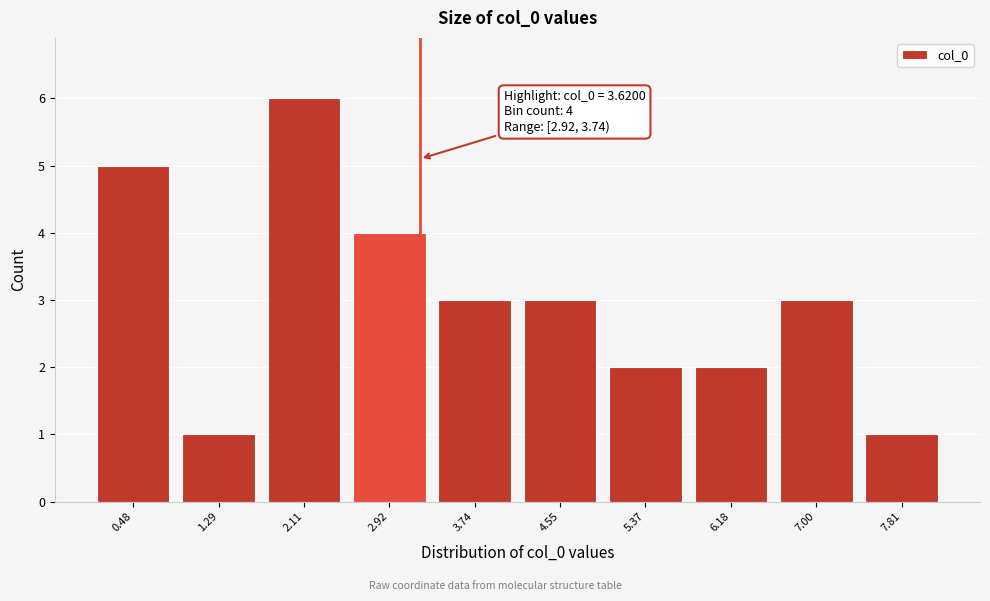

Reading left to right, extract all data points from this chart.

5	1	6	4	3	3	2	2	3	1